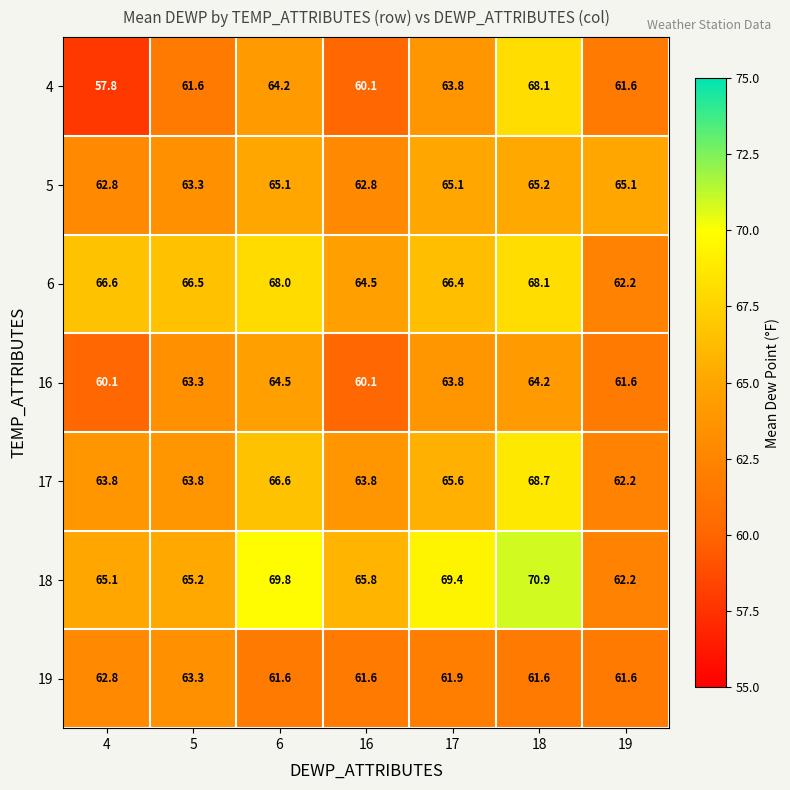

What value does the 16 series have at 19?

61.6